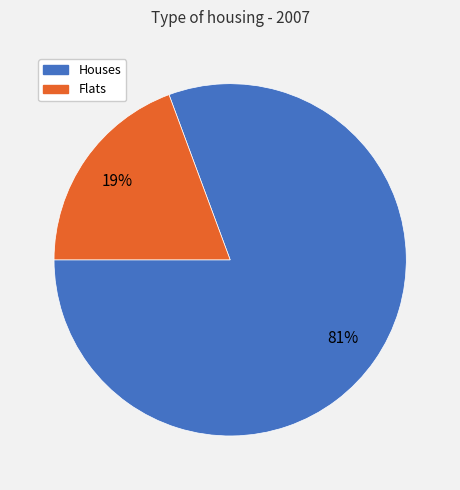

Is it true that Houses is 90% of the pie?

False